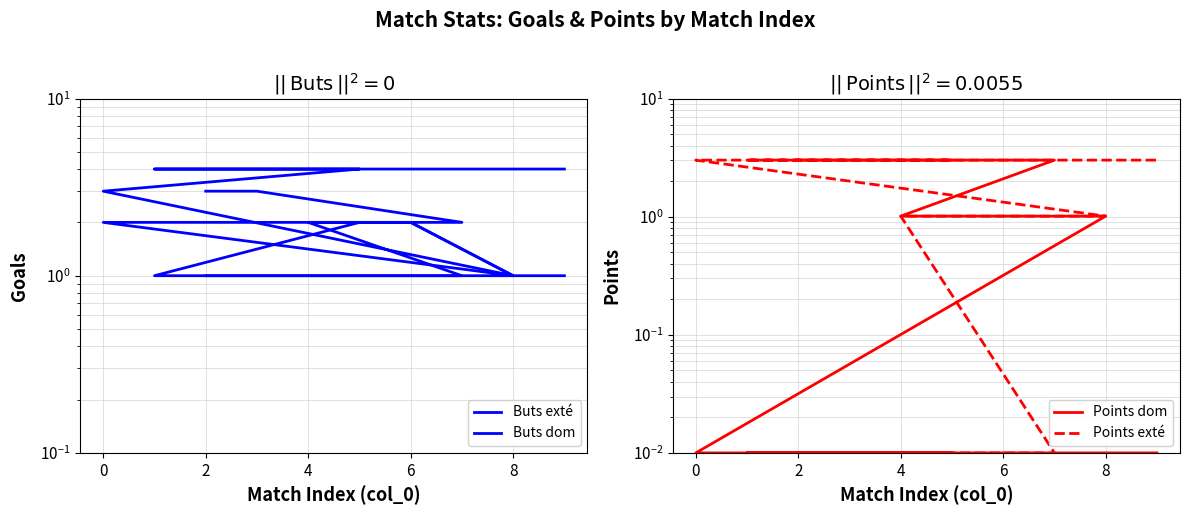

What is the sum of the Buts exté values at 8 and 0?

5.0